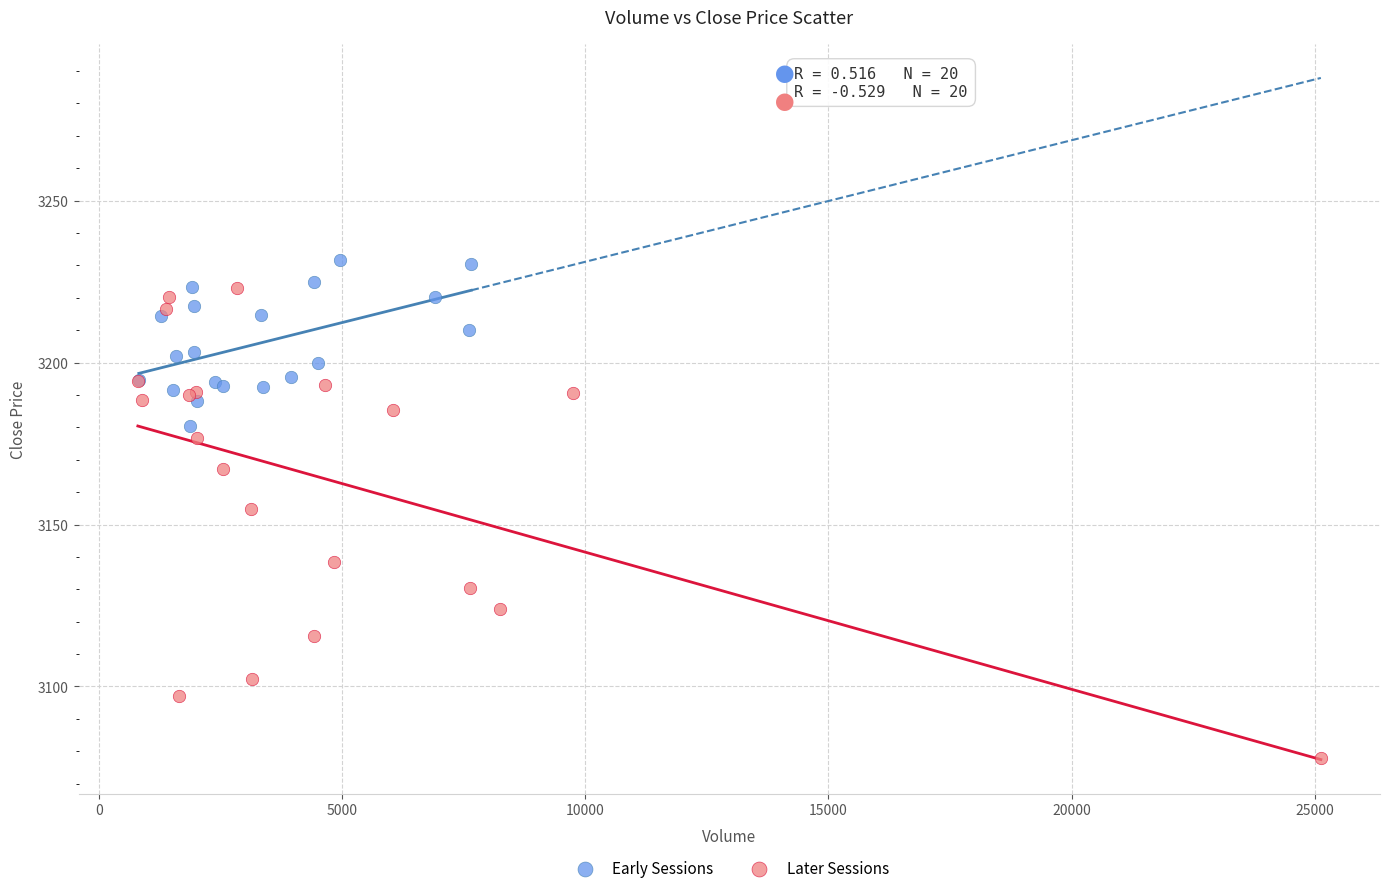

Which series has the widest spread of Y values?

Later Sessions